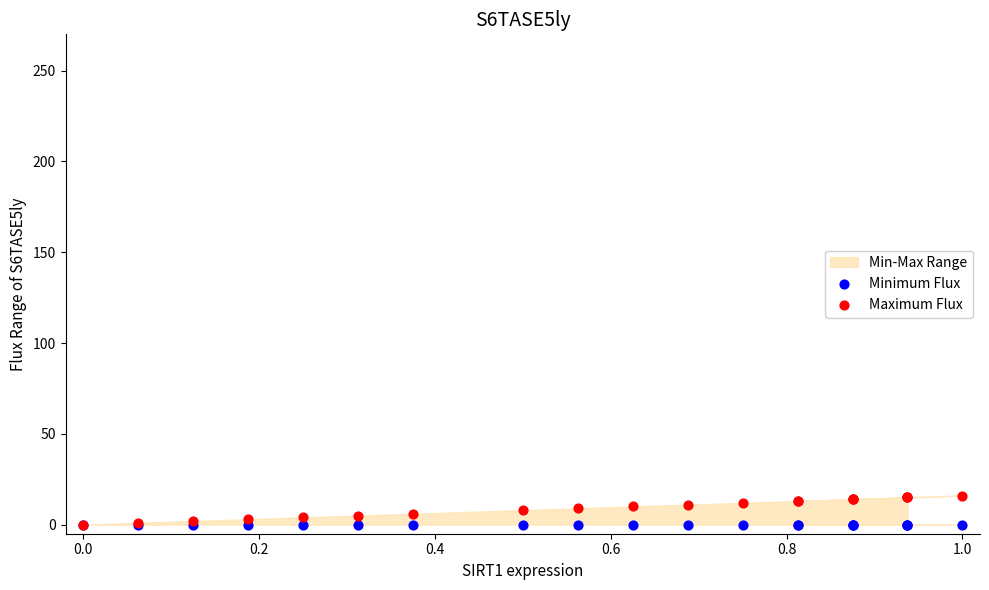

Which series reaches the maximum Y coordinate?

Maximum Flux